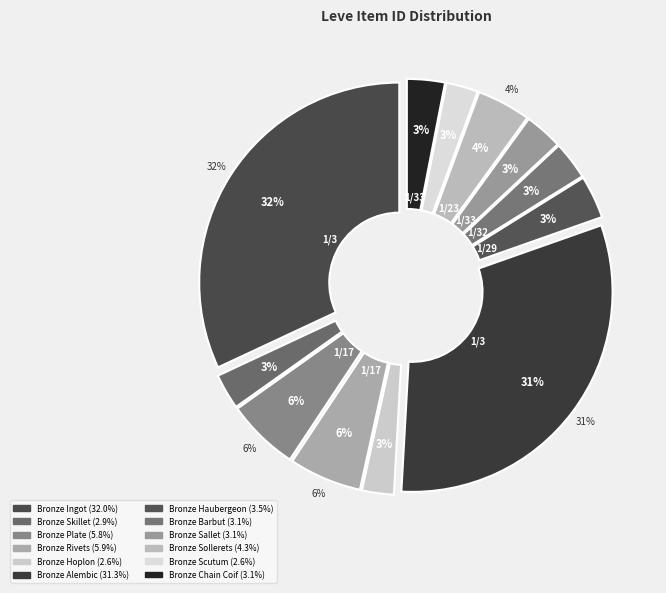

The Bronze Plate slice represents 1% of the pie. True or false?

False